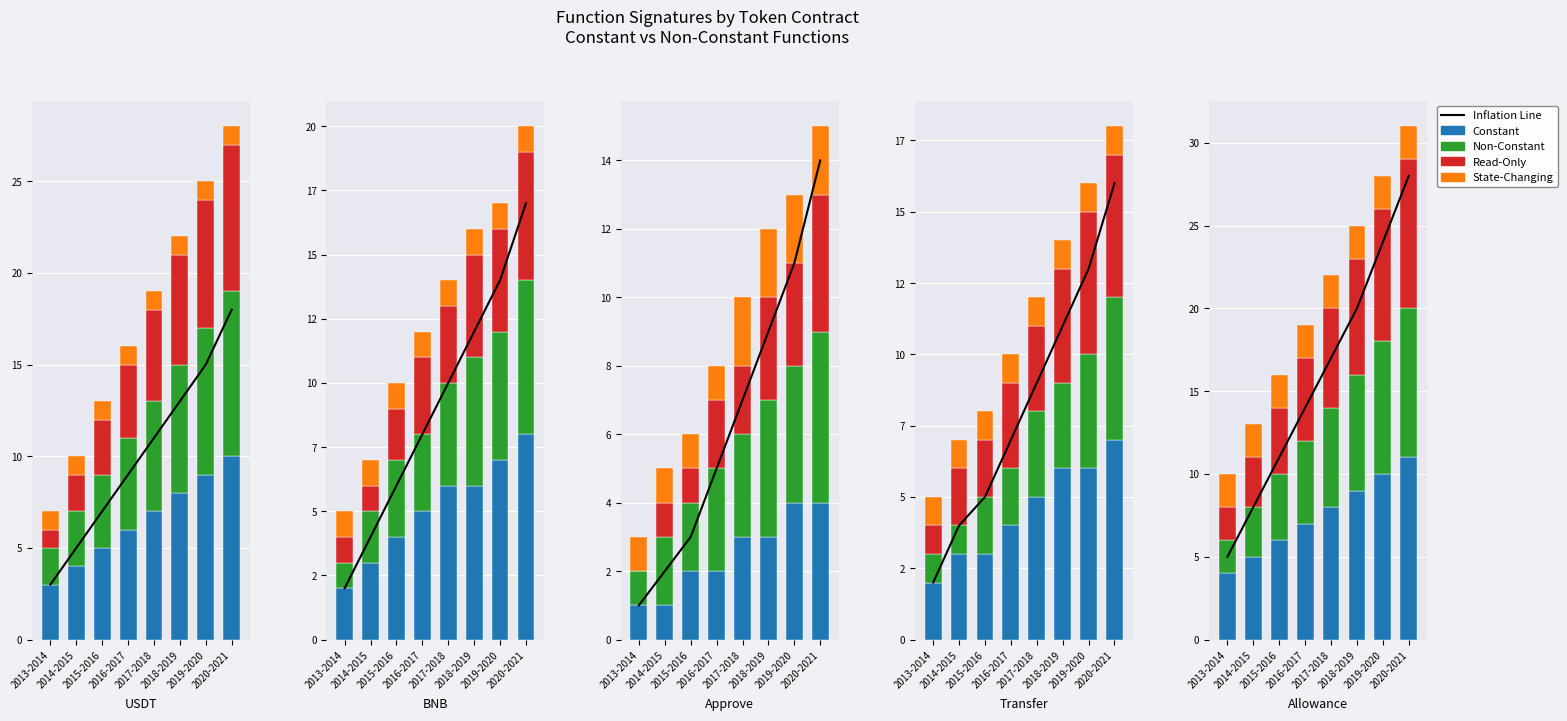

At which category is the sum across all series the highest?

2020-2021